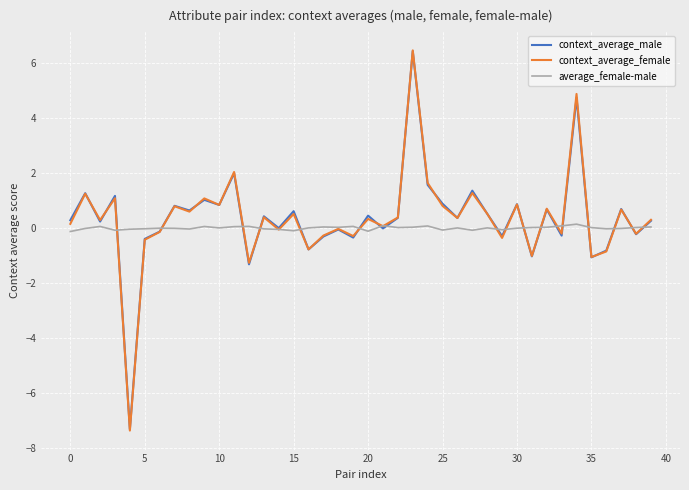

In context_average_female, how many points are higher than both neighbors (excluding endpoints)?

15